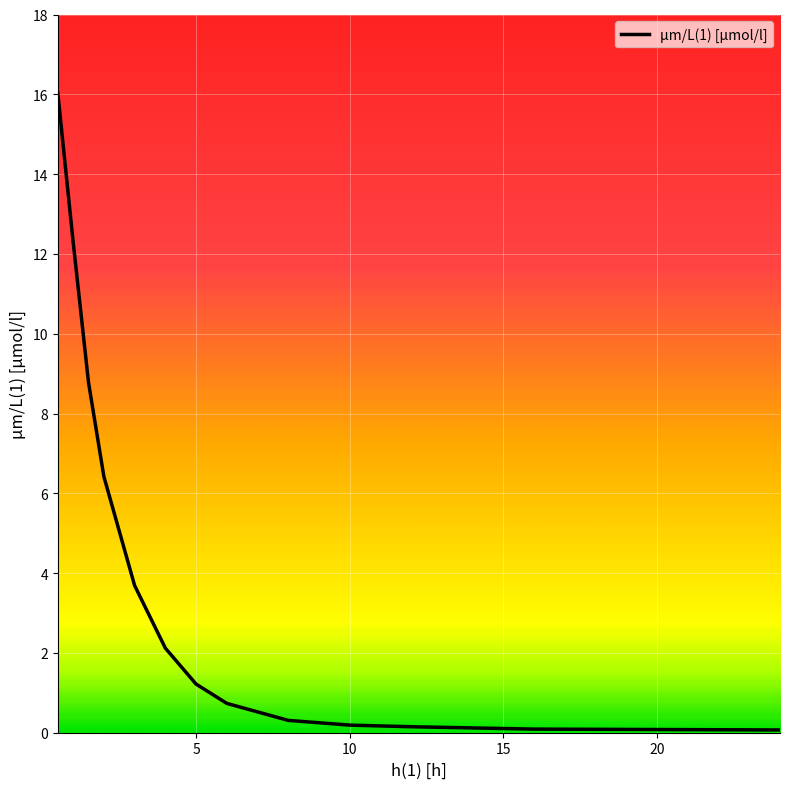

What is the average value?

4.0